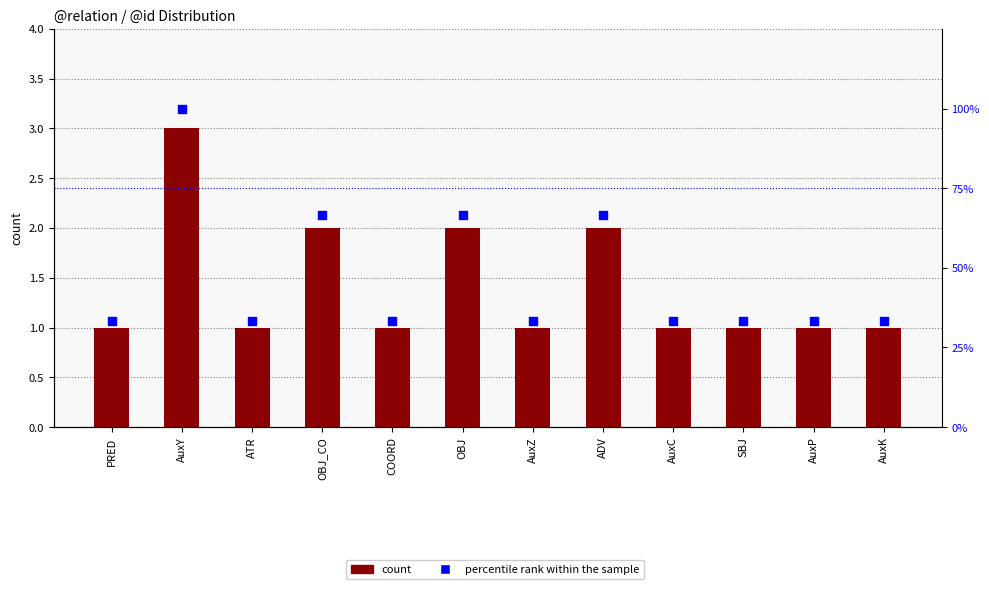

At which category is the sum across all series the highest?

AuxY